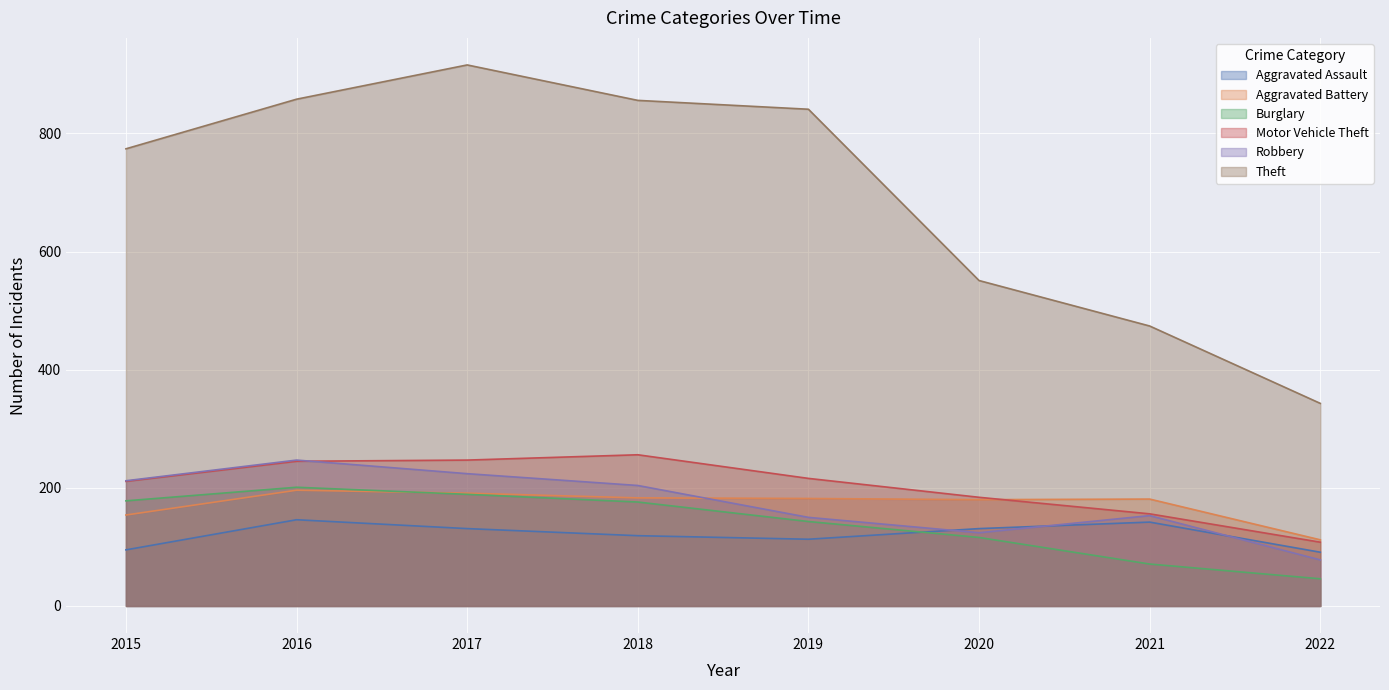

Rank the categories by Aggravated Assault value from highest to lowest.

2016, 2021, 2017, 2020, 2018, 2019, 2015, 2022